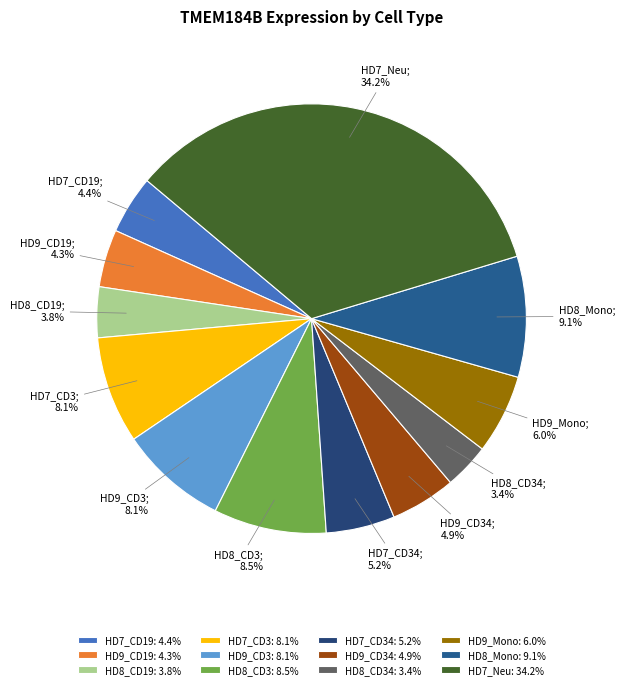

What is the largest slice in the pie chart?

HD7_Neu: 34.2%